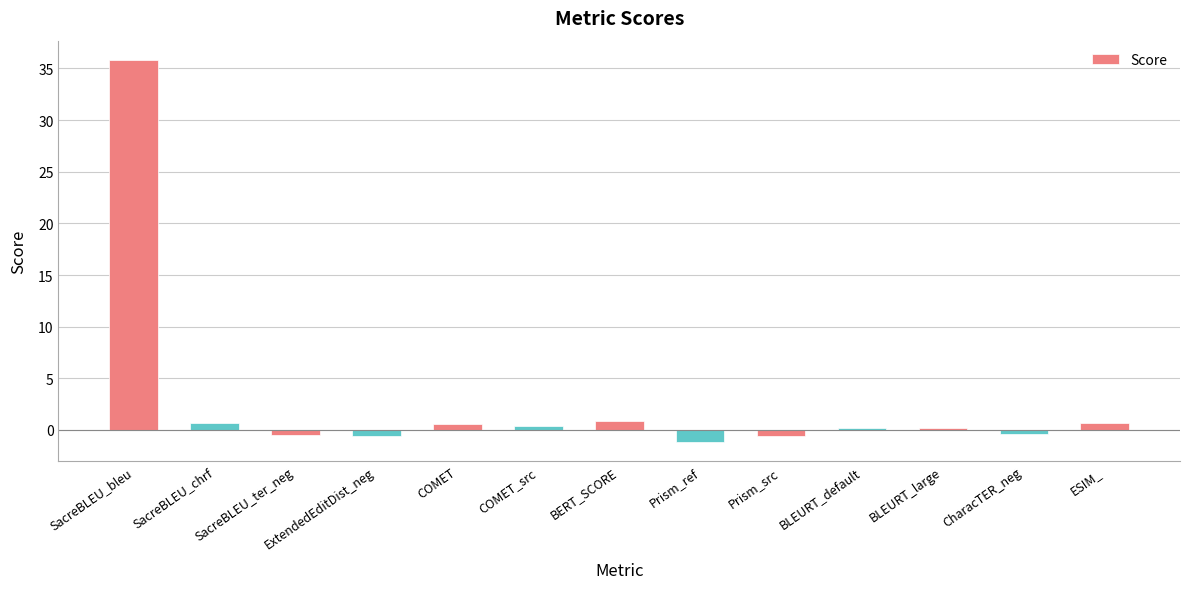

What is the label of the 8th bar from the right?

COMET_src